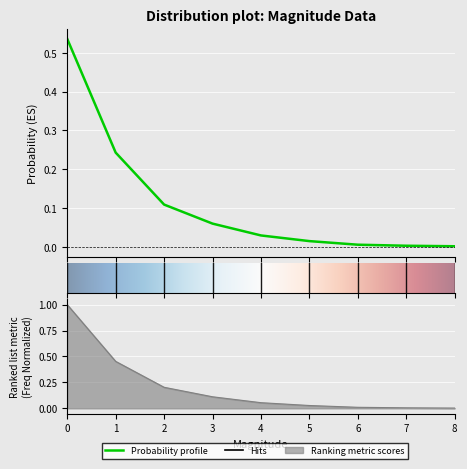

The value of proba at 5 is 0.0. True or false?

True